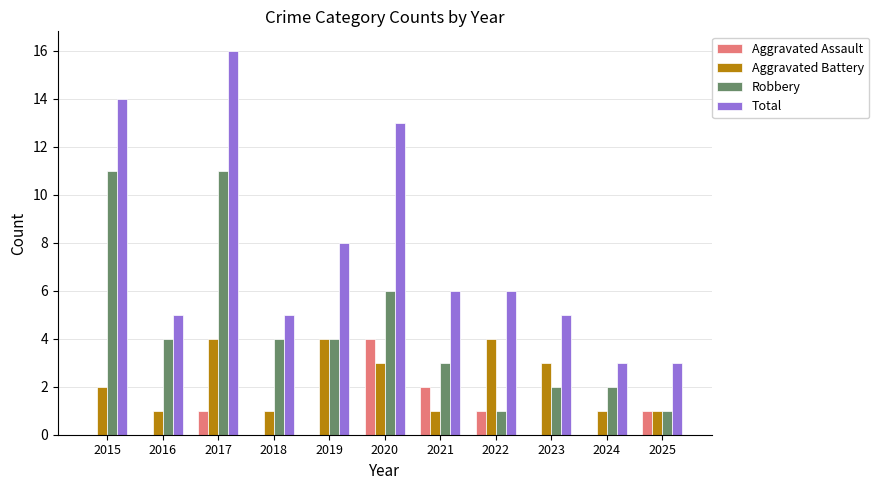

How many Aggravated Battery values are between 1 and 4?

11